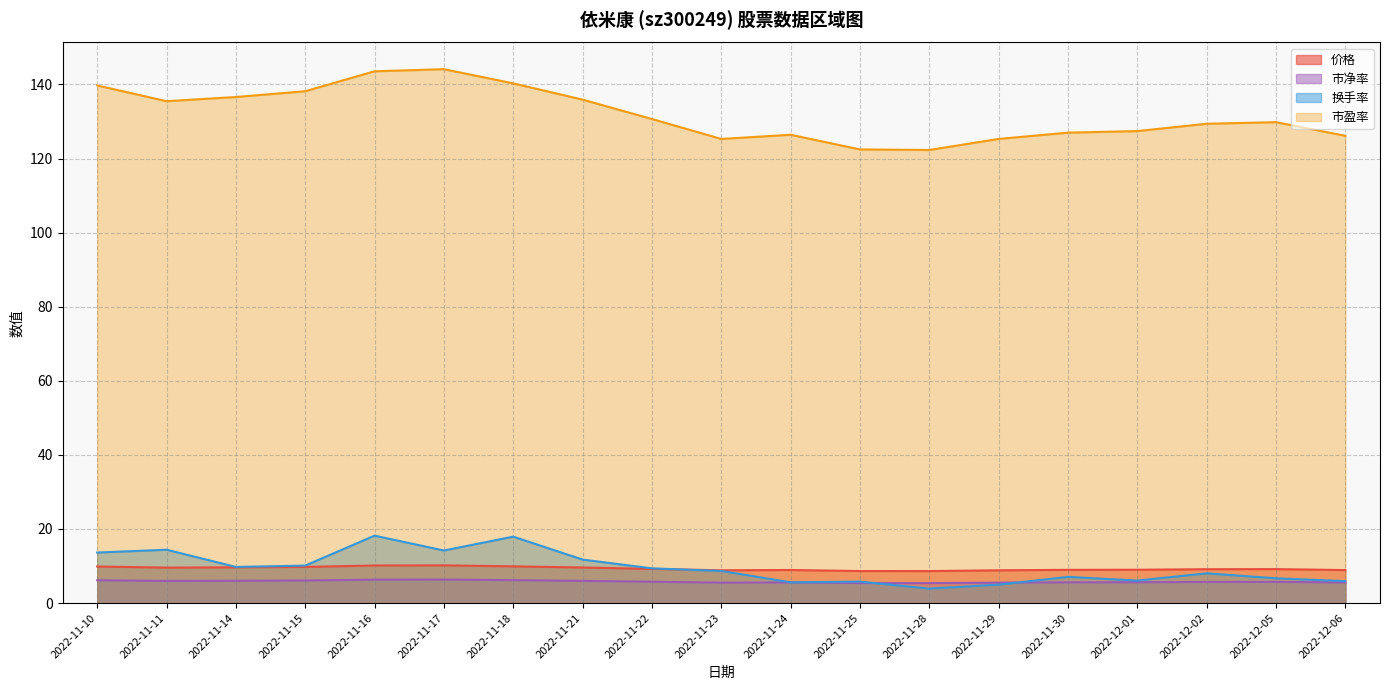

At which category does 市盈率 reach its first local valley?

2022-11-11